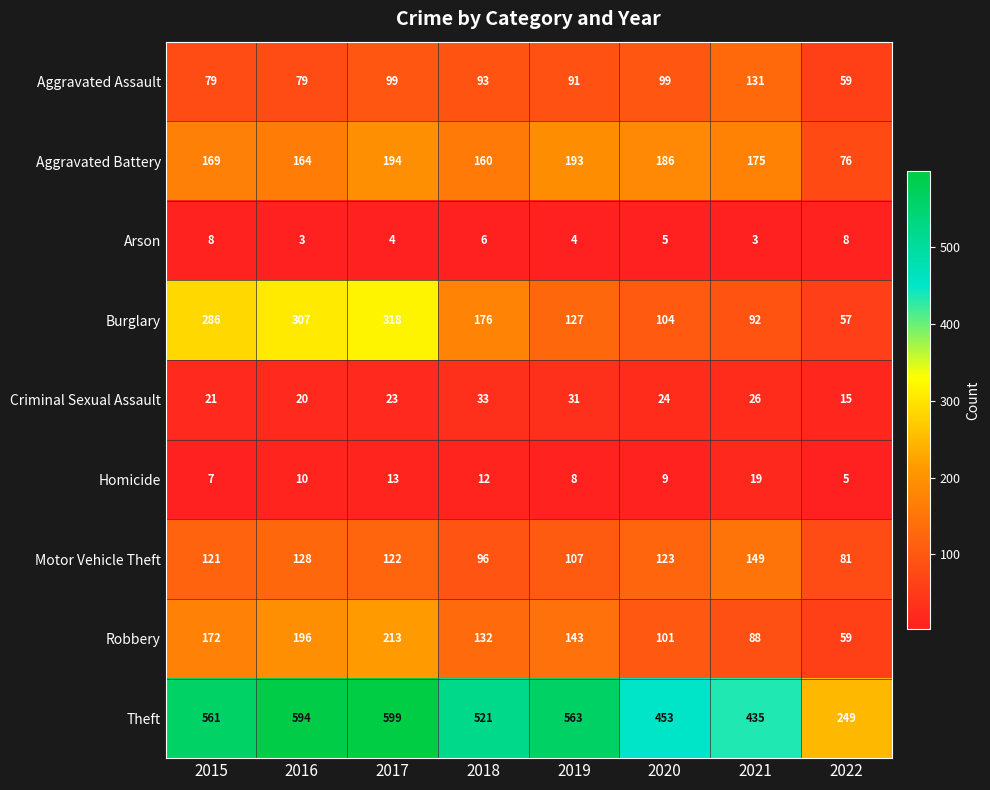

Rank the series at 2021 from highest to lowest value.

Theft, Aggravated Battery, Motor Vehicle Theft, Aggravated Assault, Burglary, Robbery, Criminal Sexual Assault, Homicide, Arson